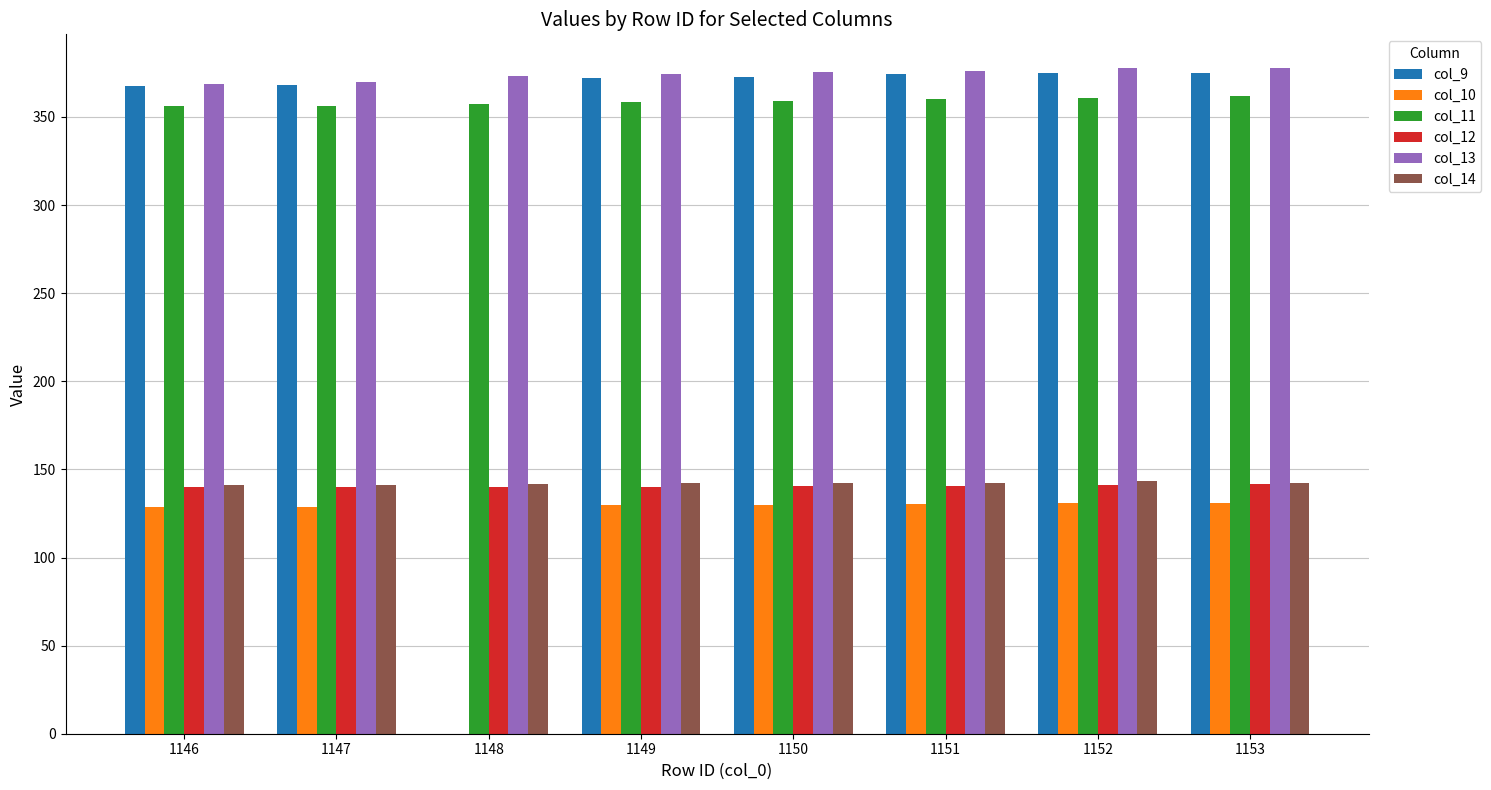

What is the sum of all col_10 values?

909.5